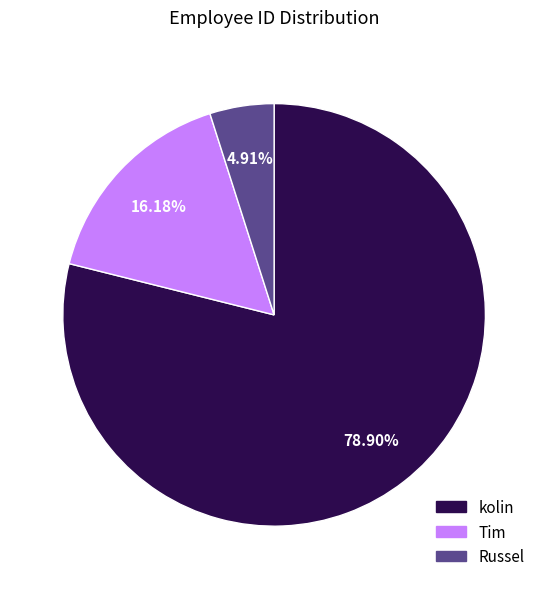

Is there any slice that represents more than half of the pie?

Yes